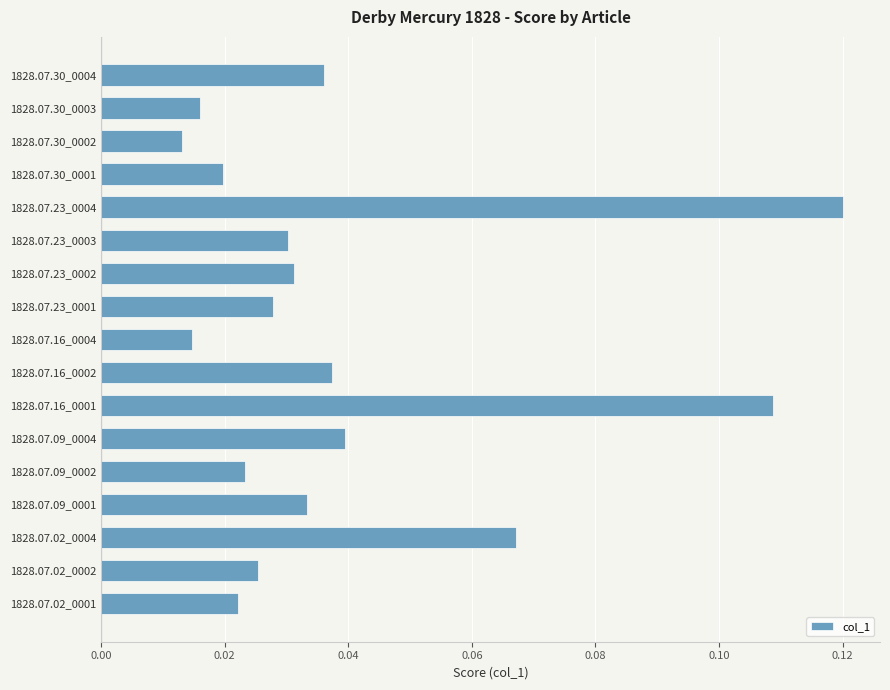

How many bars are there in total?

17